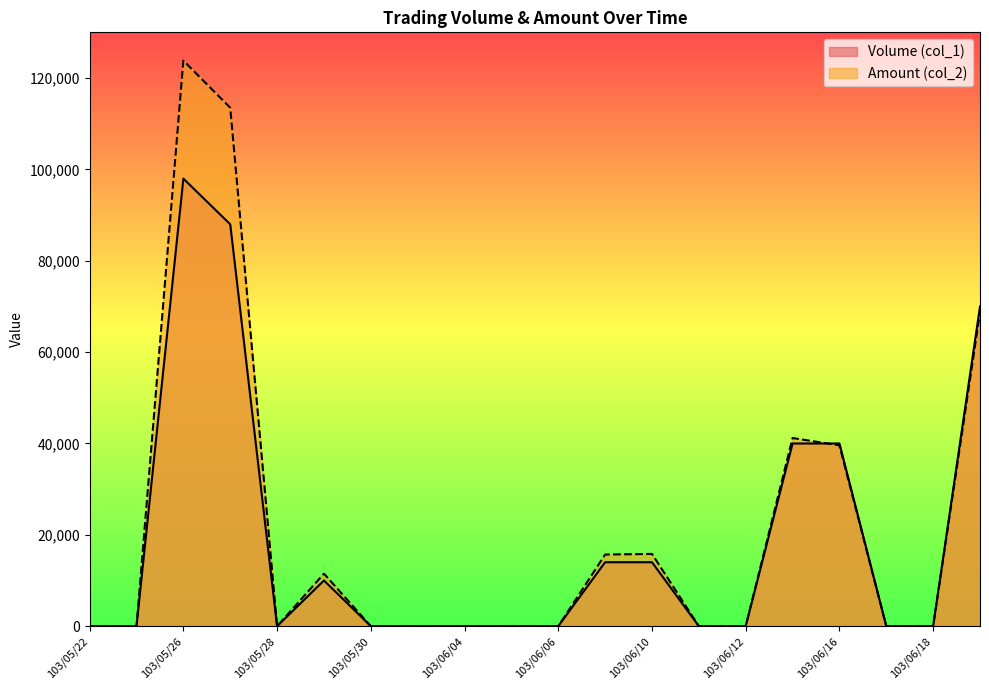

What is the difference between the second highest and second lowest values in the Volume (col_1) series?

88000